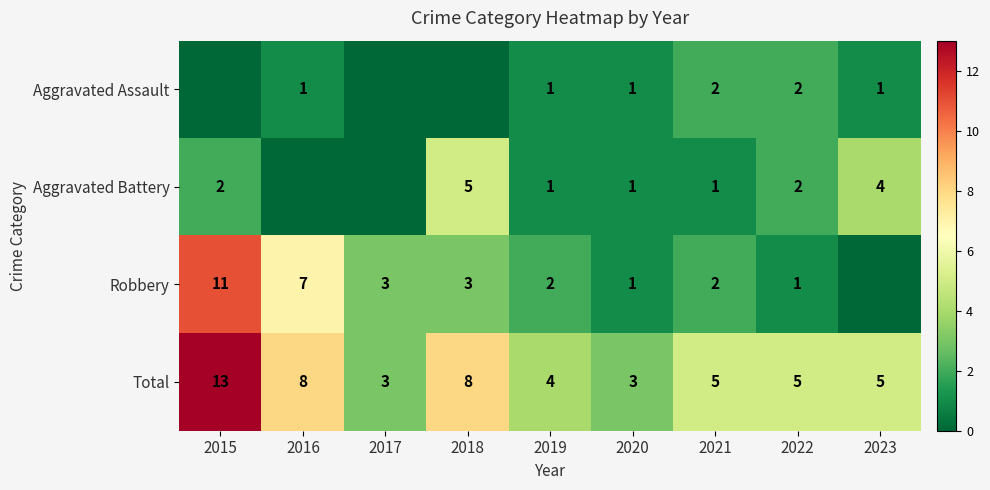

Where is Robbery nearest to the value 5?

2016